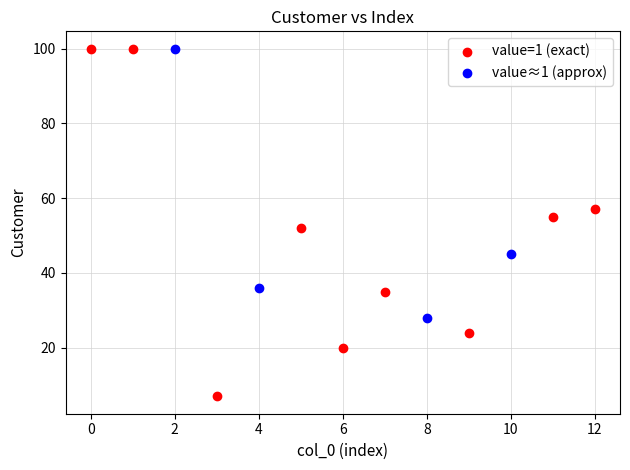

Which series reaches the minimum Y coordinate?

value=1 (exact)